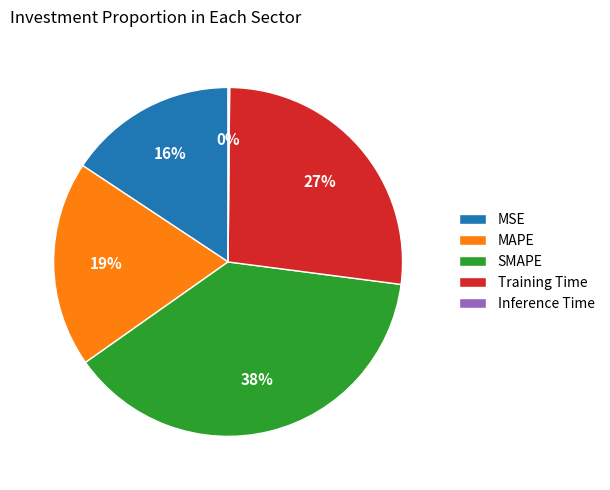

True or false: SMAPE accounts for 50% of the total.

False